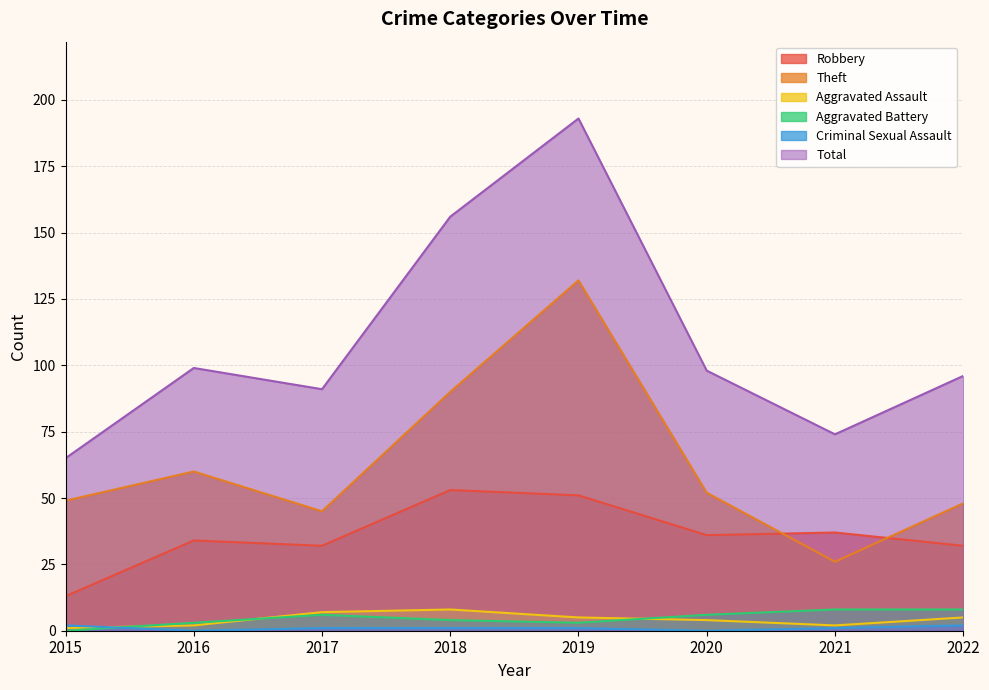

In Total, how many points are higher than both neighbors (excluding endpoints)?

2